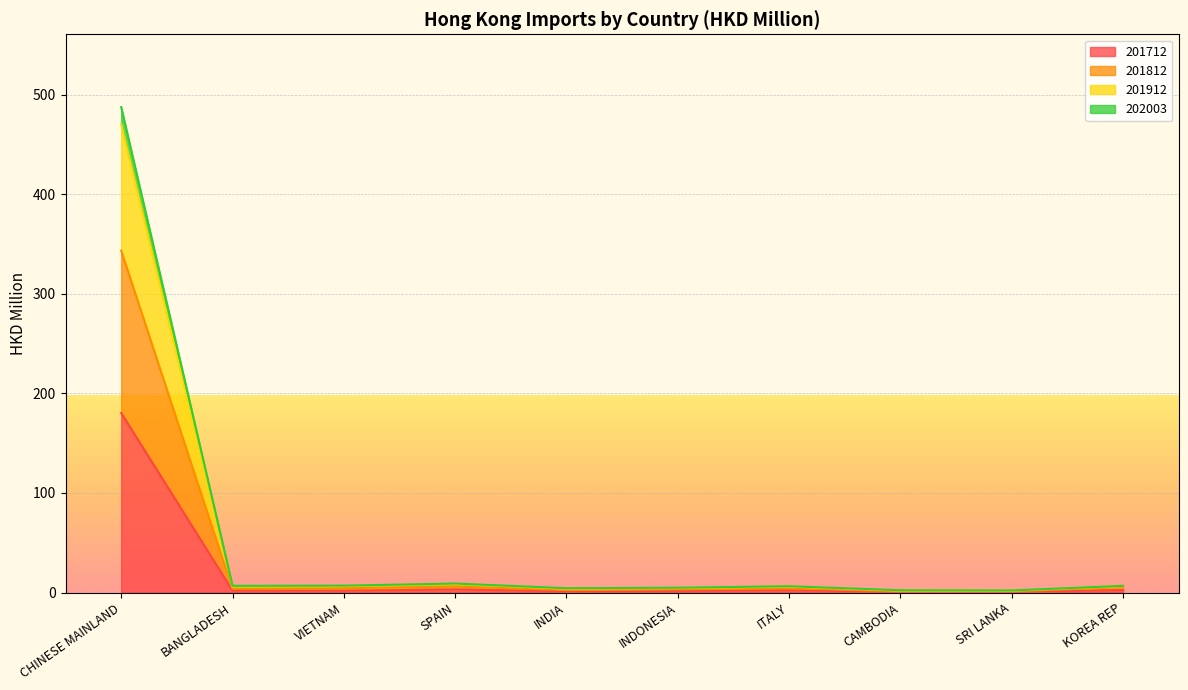

True or false: 201812 and 201912 intersect in this chart.

False